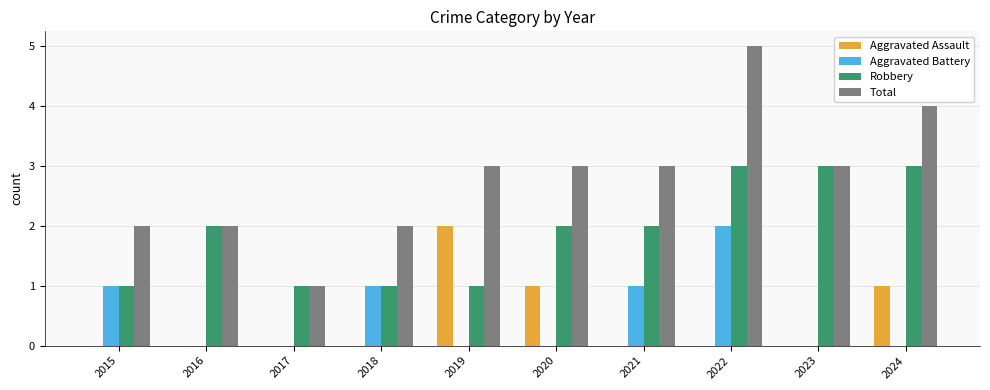

Which series has the largest range (max minus min)?

Total